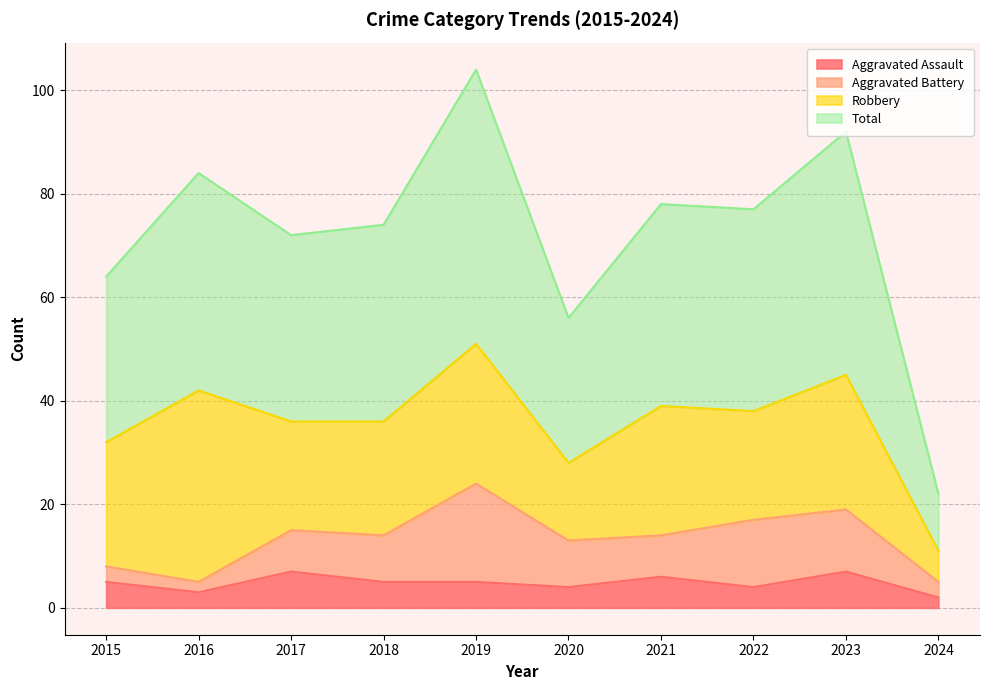

True or false: Total has more than 0 points higher than both neighbors.

True